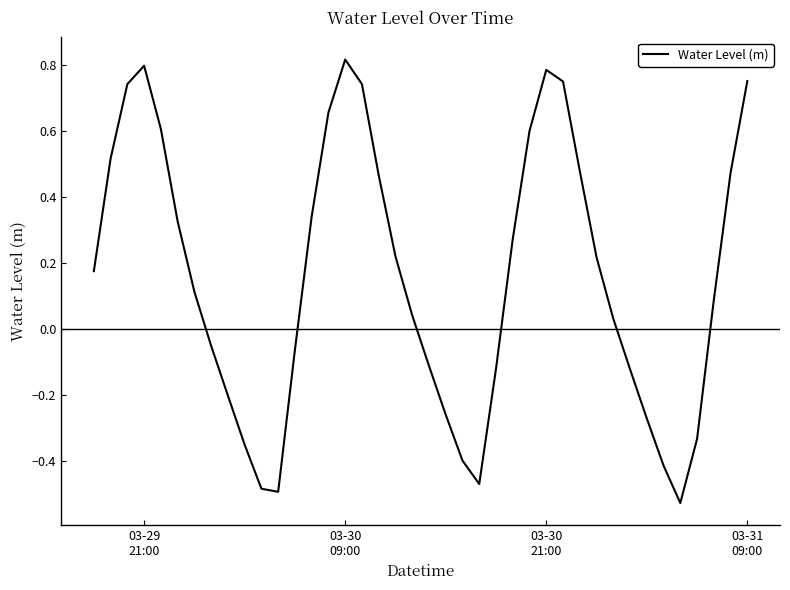

What is the difference between the maximum and minimum values?

1.3